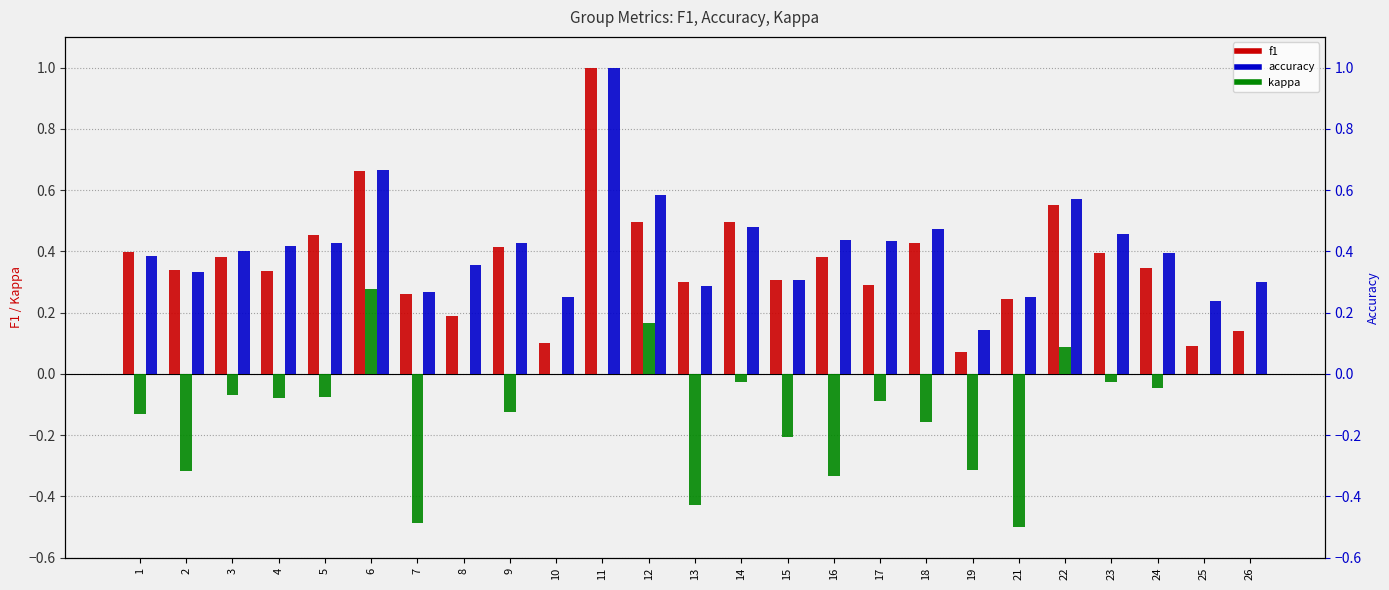

What is the difference between the second highest and second lowest values in the kappa series?

0.7